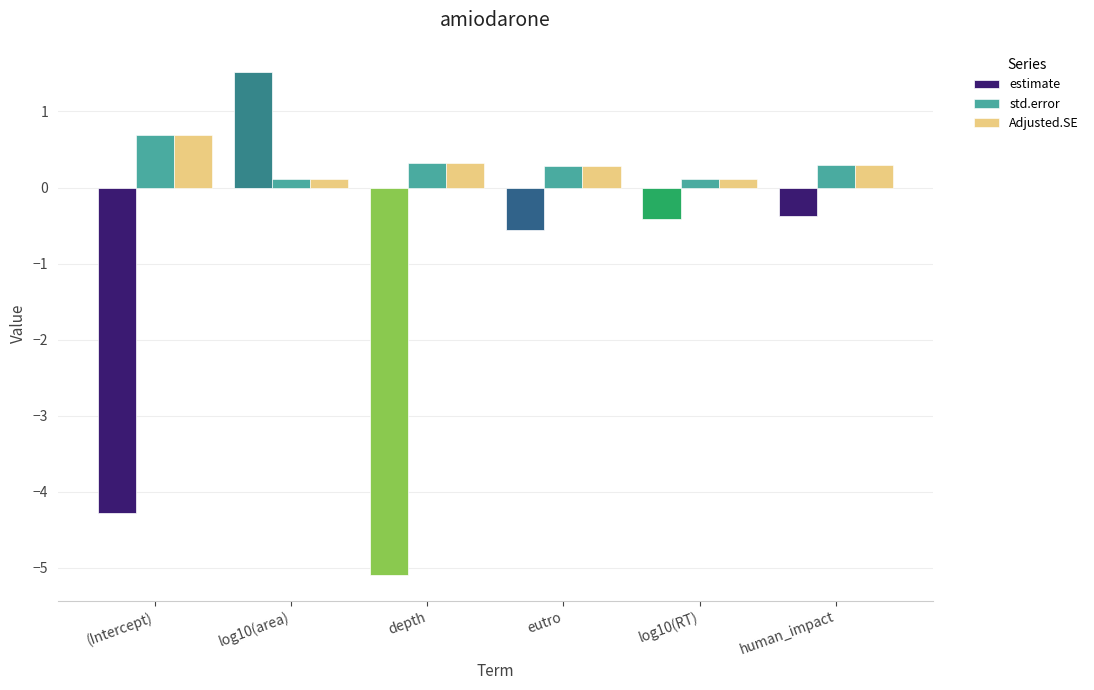

Reading right to left, extract all data points from this chart.

estimate: human_impact=-0.4	log10(RT)=-0.4	eutro=-0.6	depth=-5.1	log10(area)=1.5	(Intercept)=-4.3
std.error: human_impact=0.3	log10(RT)=0.1	eutro=0.3	depth=0.3	log10(area)=0.1	(Intercept)=0.7
Adjusted.SE: human_impact=0.3	log10(RT)=0.1	eutro=0.3	depth=0.3	log10(area)=0.1	(Intercept)=0.7